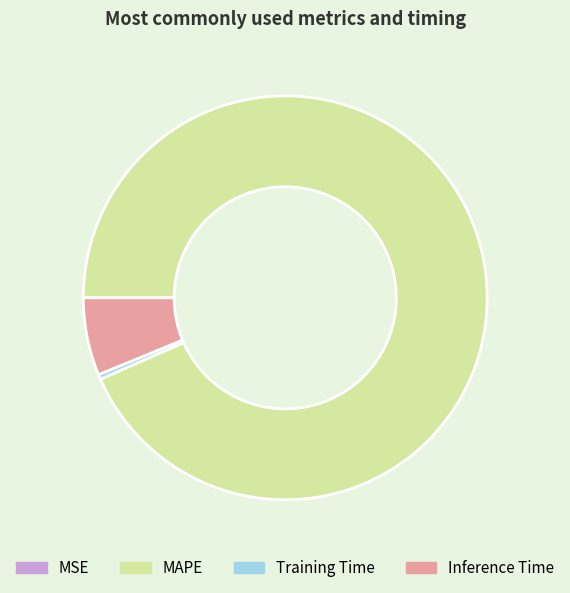

Which slice is the largest?

MAPE